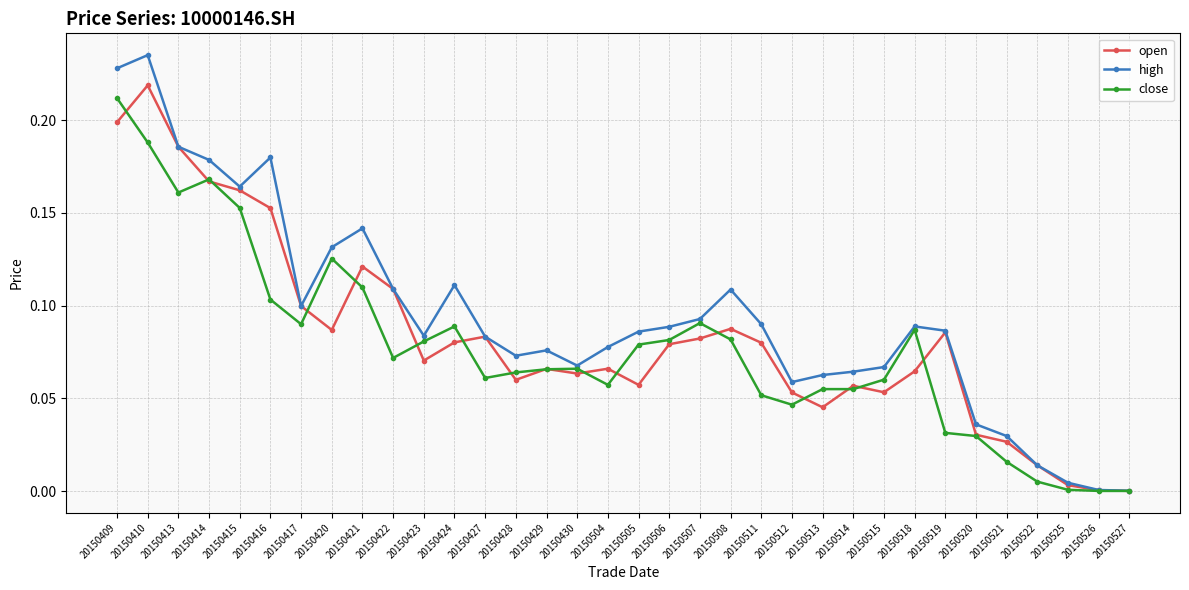

Is it true that open equals 0.1 at 20150424?

True